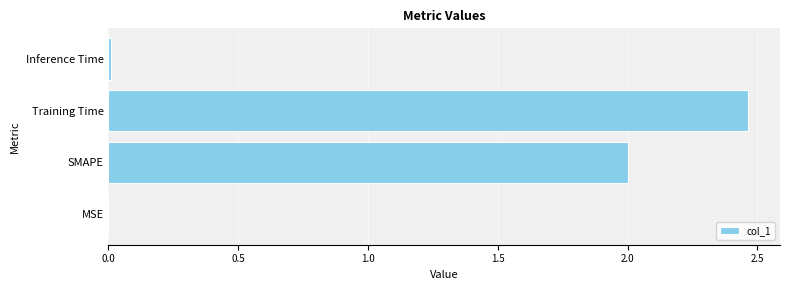

Read the value at SMAPE.

2.0